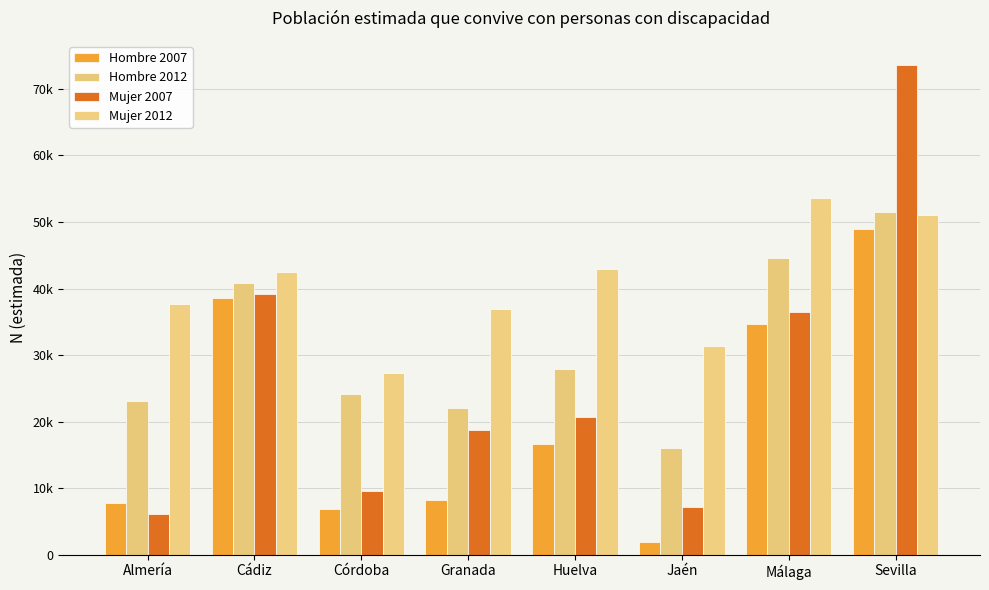

Is it true that Mujer 2012 equals 53643 at Málaga?

True